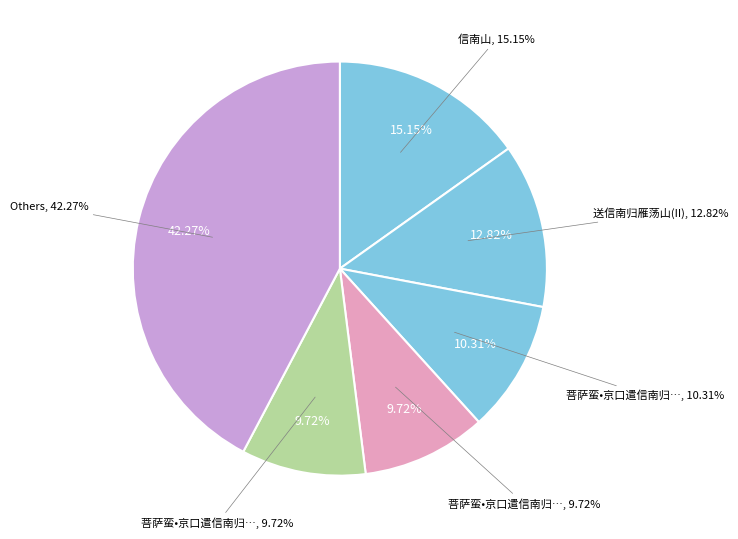

What percentage is the 菩萨蛮•京口遣信南归，因题书尾 其三 slice, to the nearest percent?

10%